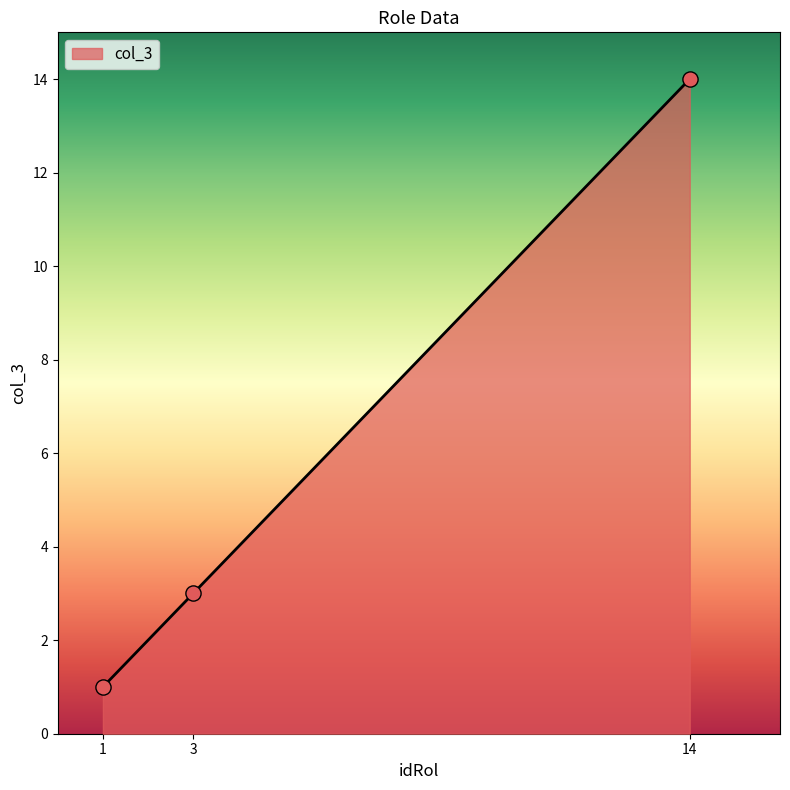

Which has a higher value, 1 or 3?

3